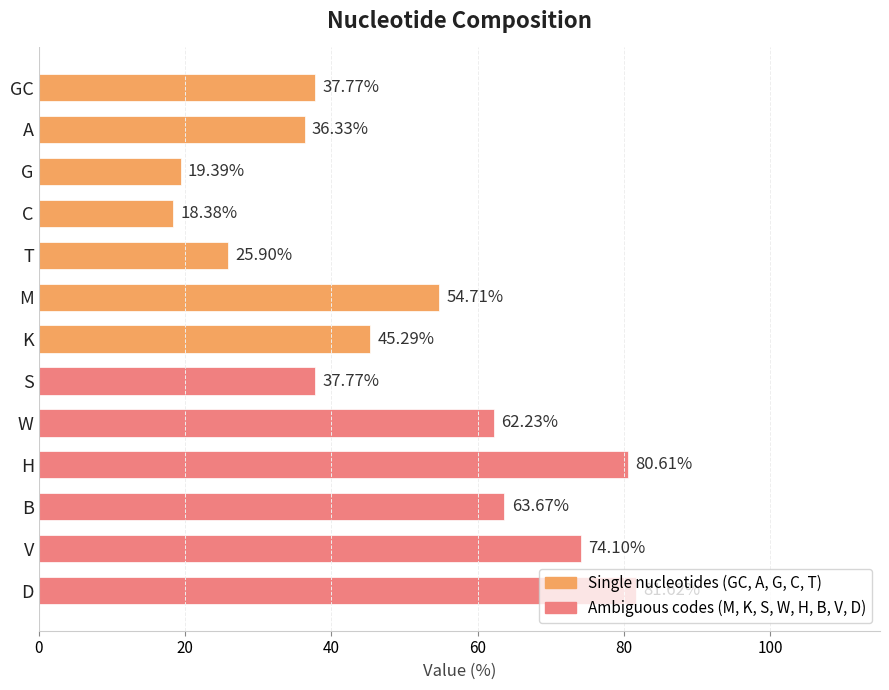

What is the average value?

49.1